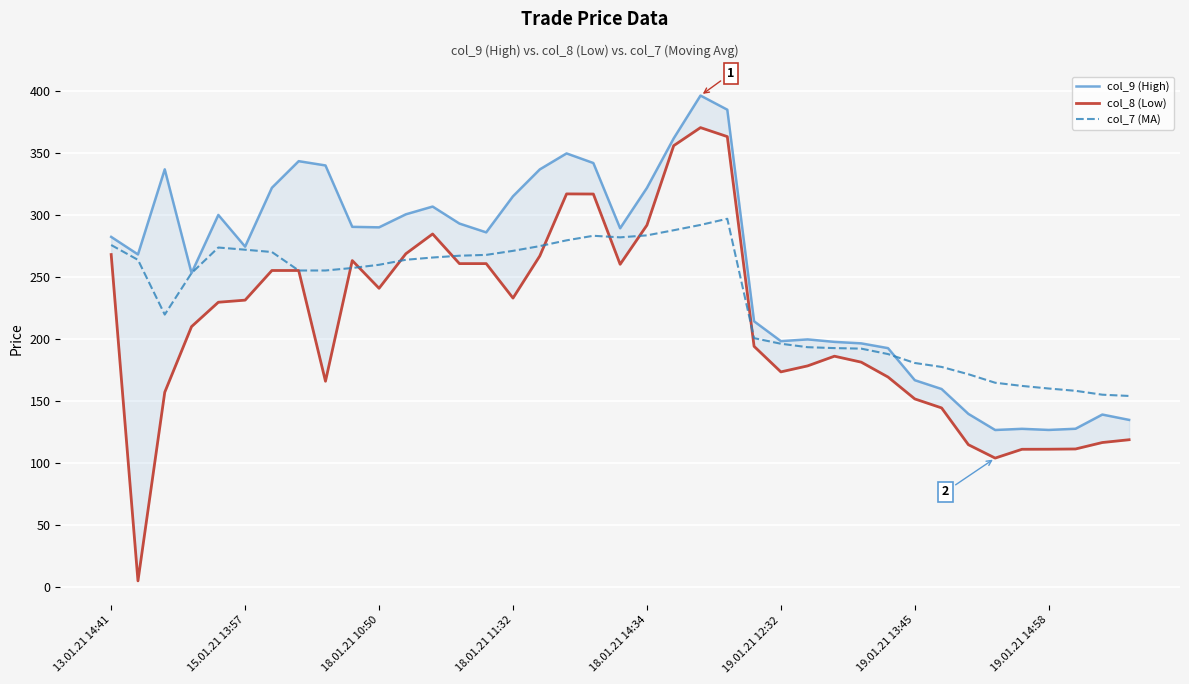

True or false: col_8 (Low) has a value of 111.4 at 34.

True